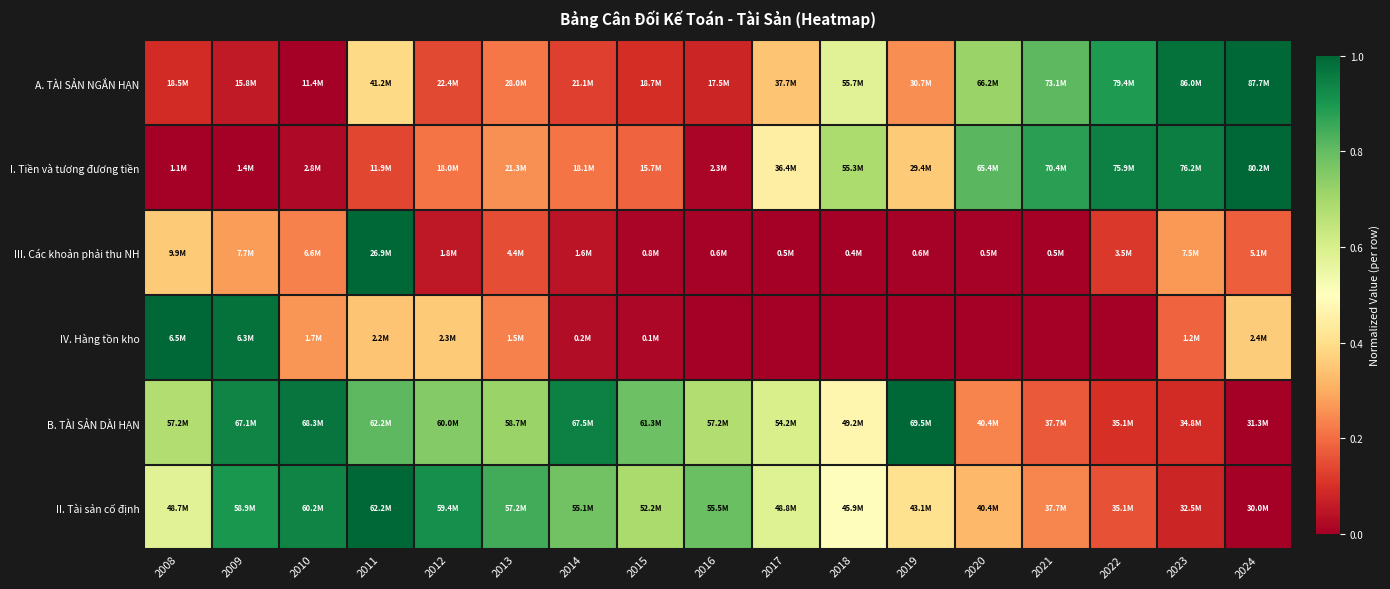

At which category is the sum across all series the highest?

2011